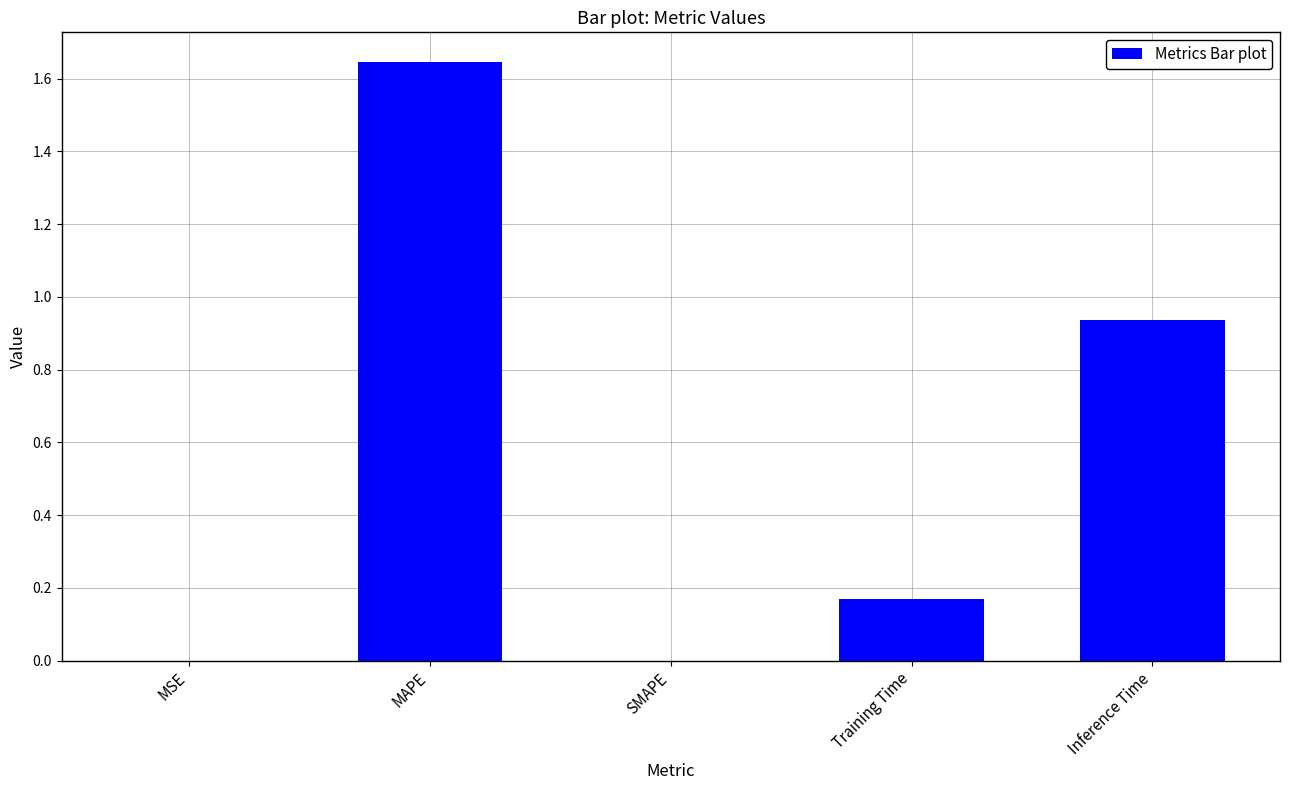

True or false: the data shows 0.0 at SMAPE.

True